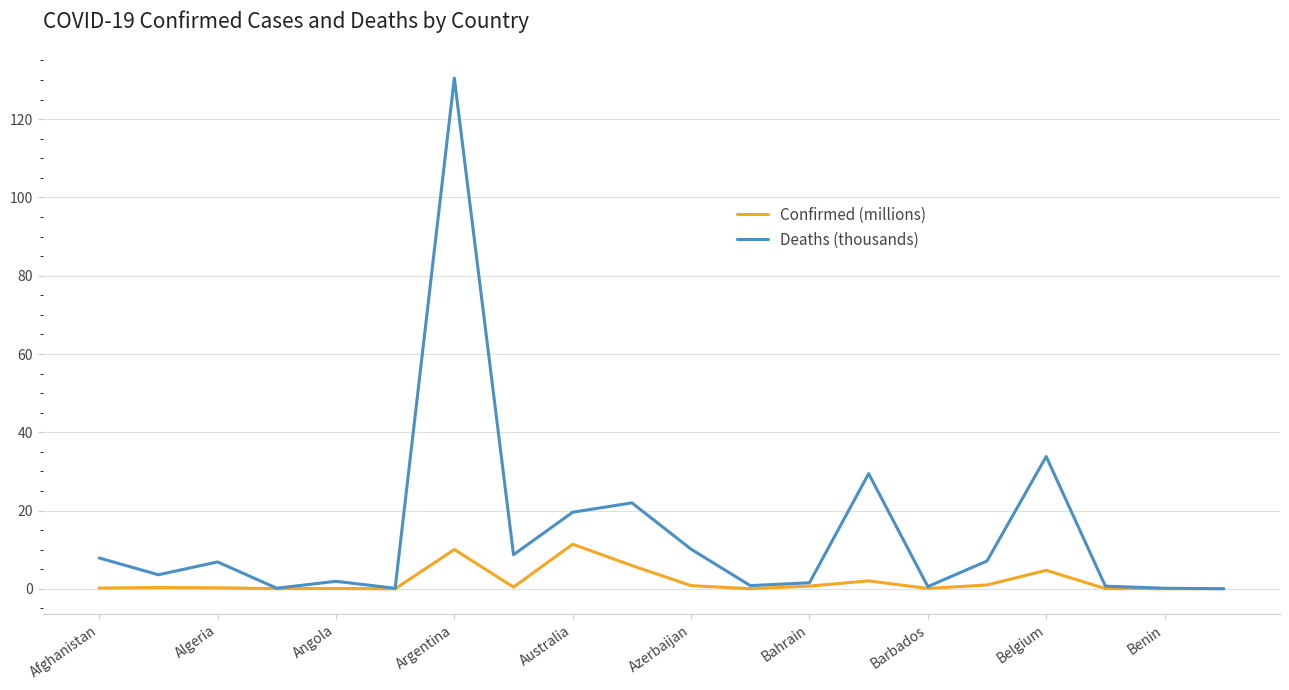

How many lines are shown in the chart?

2